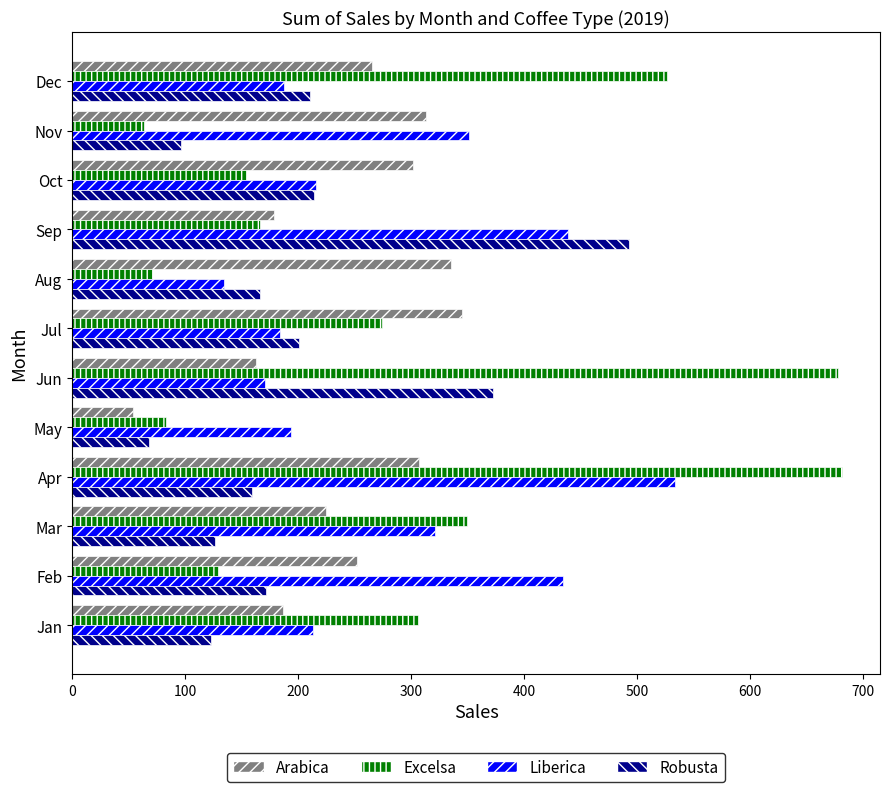

What is the highest value of the Liberica series?

533.7